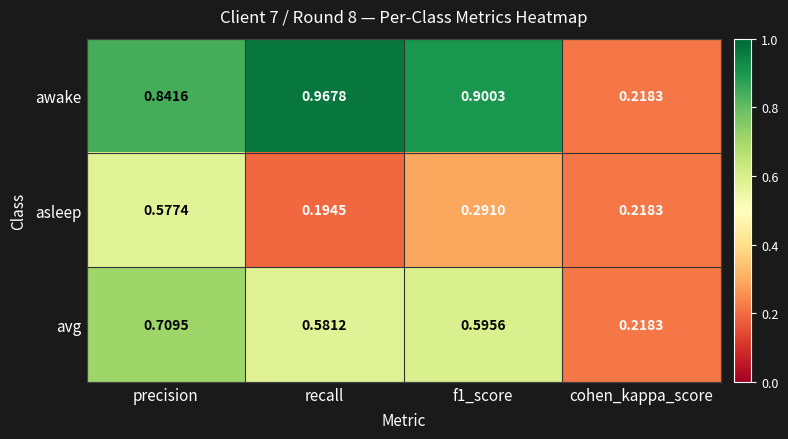

List the series in order of their overall mean, lowest first.

asleep, avg, awake